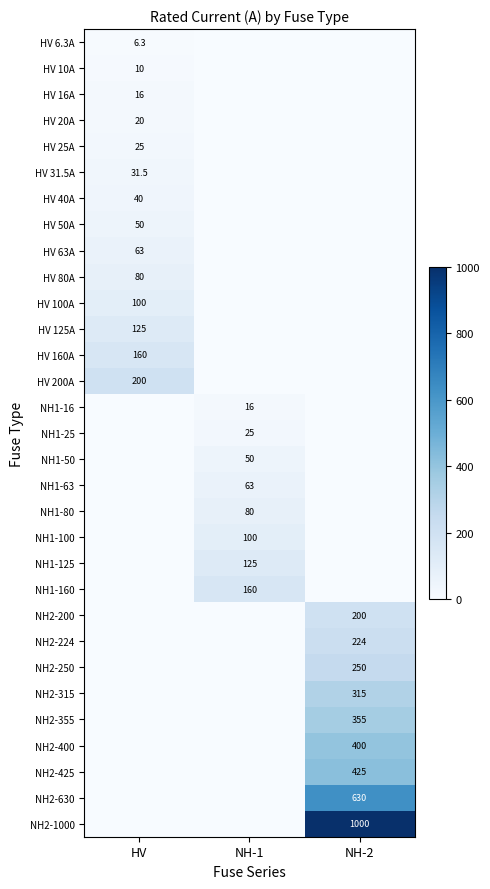

What is the total value across all series at NH-2?

3799.0